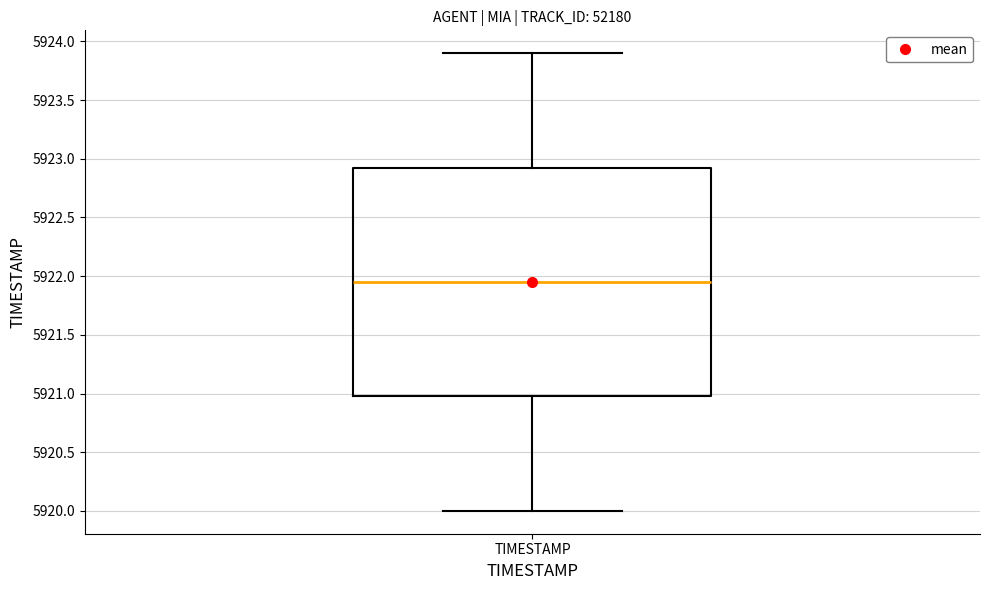

Where is the upper edge of the box for TIMESTAMP on the y-axis? The values are not printed on the chart, so give them approximately, as read against the axis.

5922.95